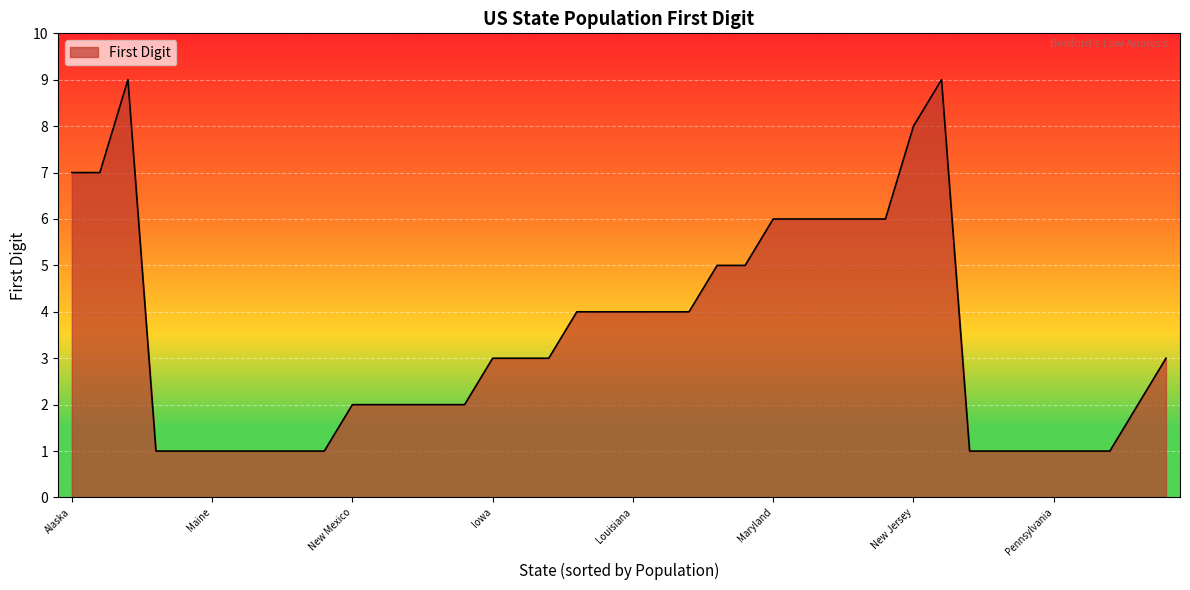

True or false: there are more than 0 points higher than both neighbors.

True